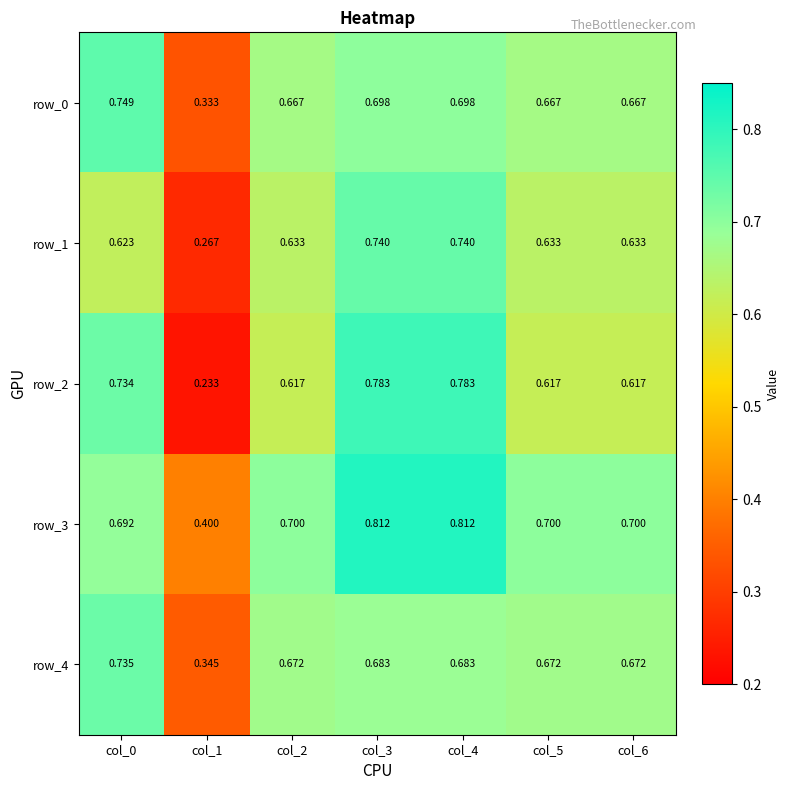

Which series has the largest range (max minus min)?

row_2